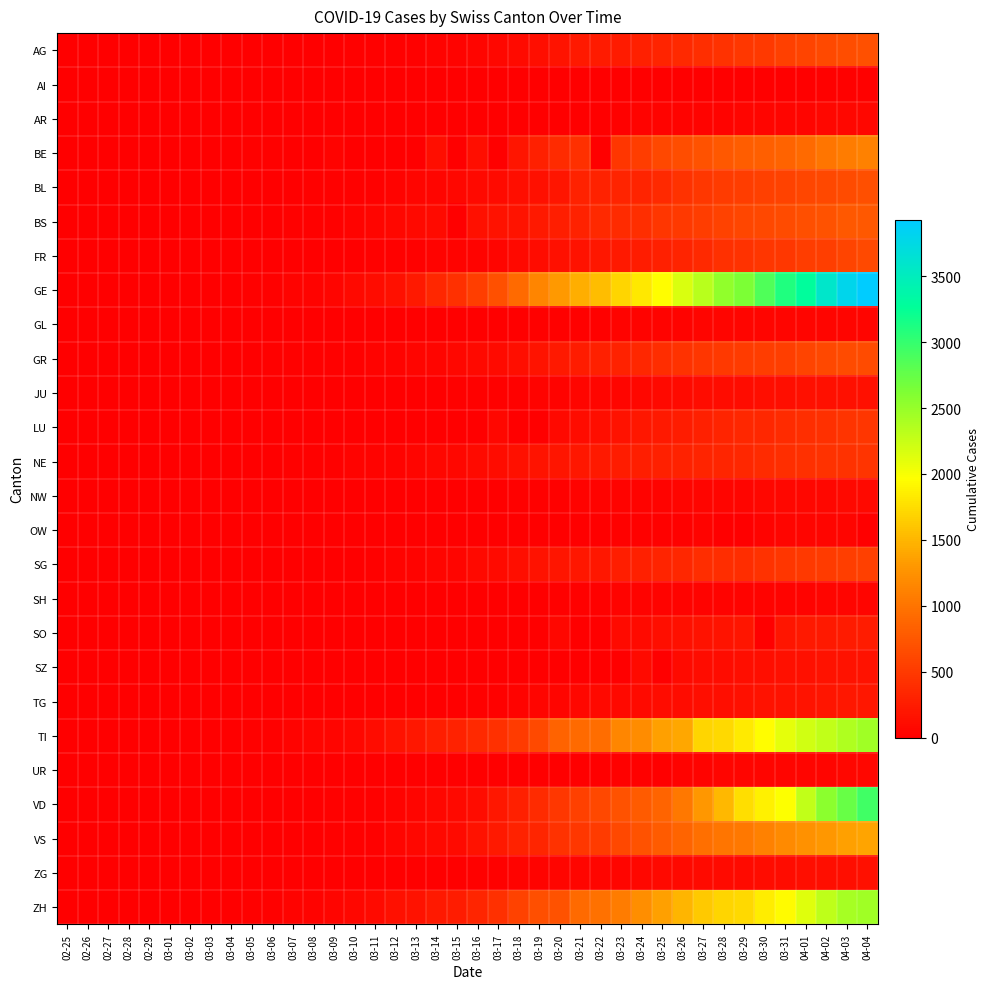

At which category is the sum across all series the highest?

04-04